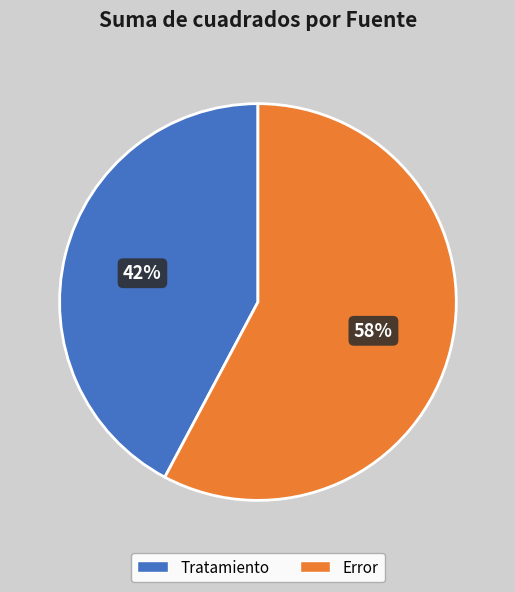

Is it true that Tratamiento is 42% of the pie?

True